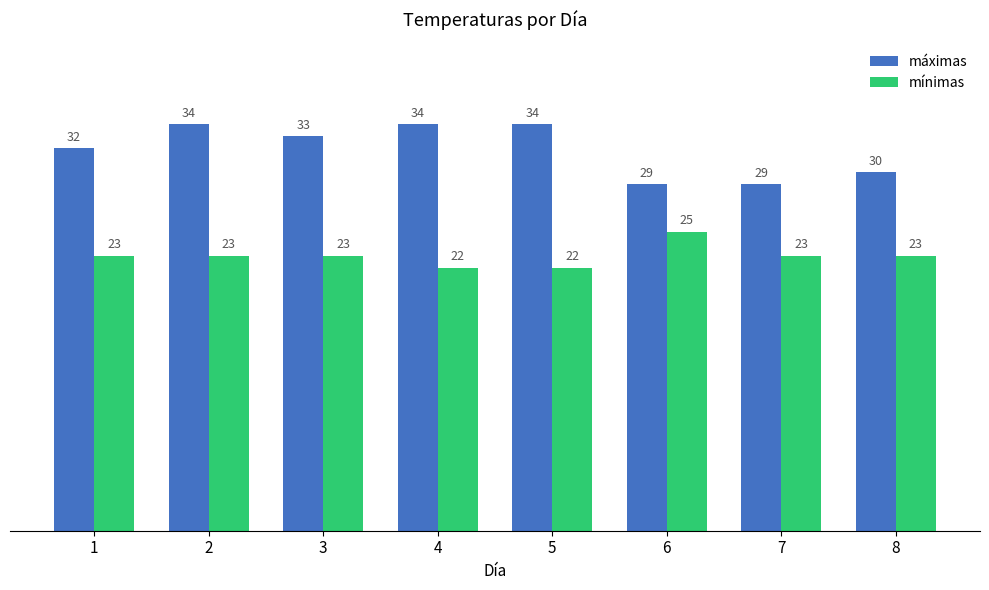

What is the difference between the mínimas values at 6 and 8?

2